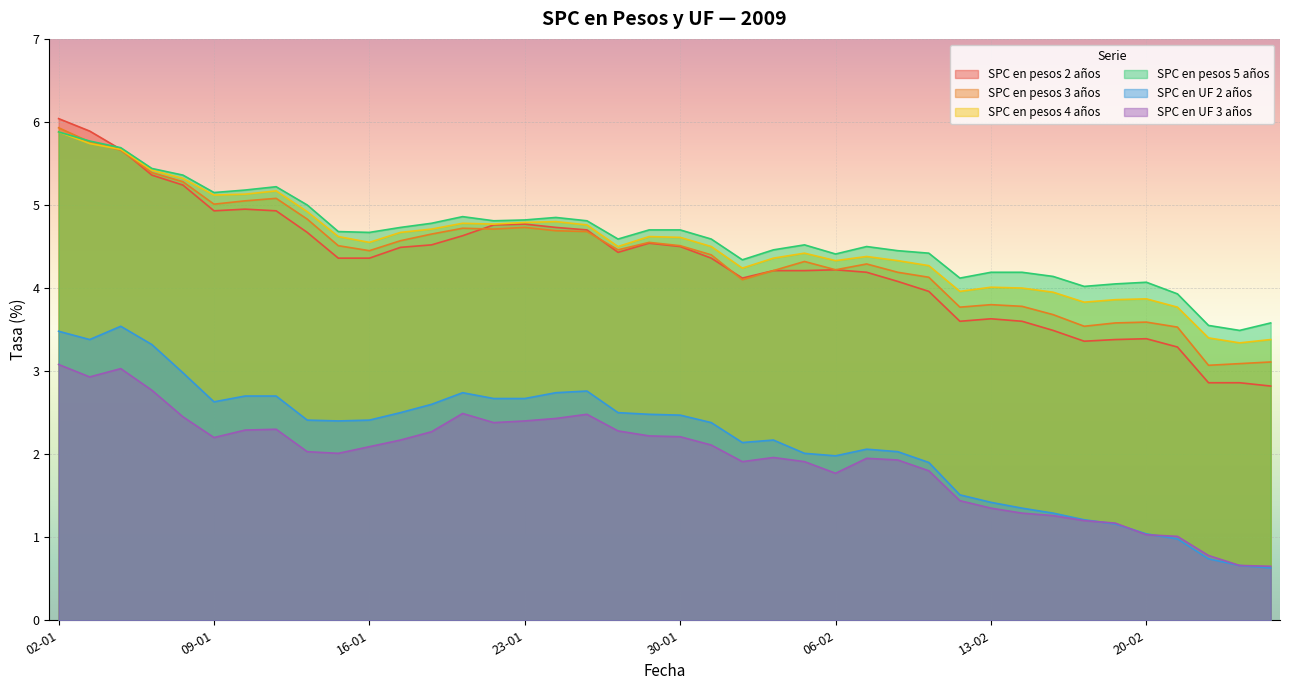

The SPC en UF 2 años series shows 1.0 at 20-02. True or false?

True